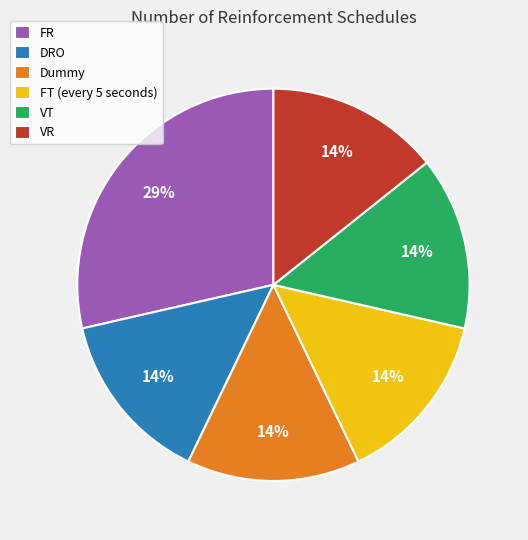

True or false: FT (every 5 seconds) accounts for 22% of the total.

False